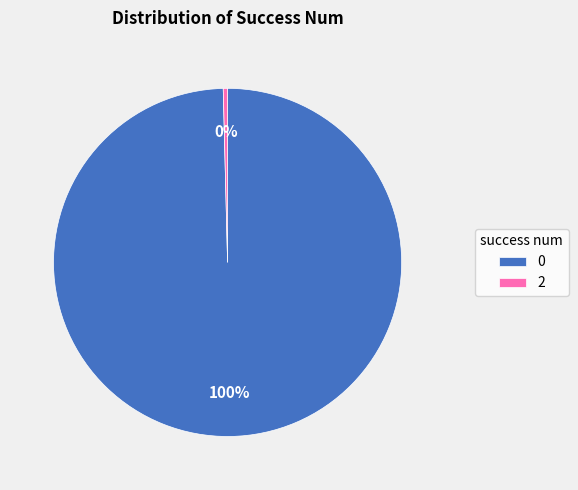

Which slice is the largest?

0